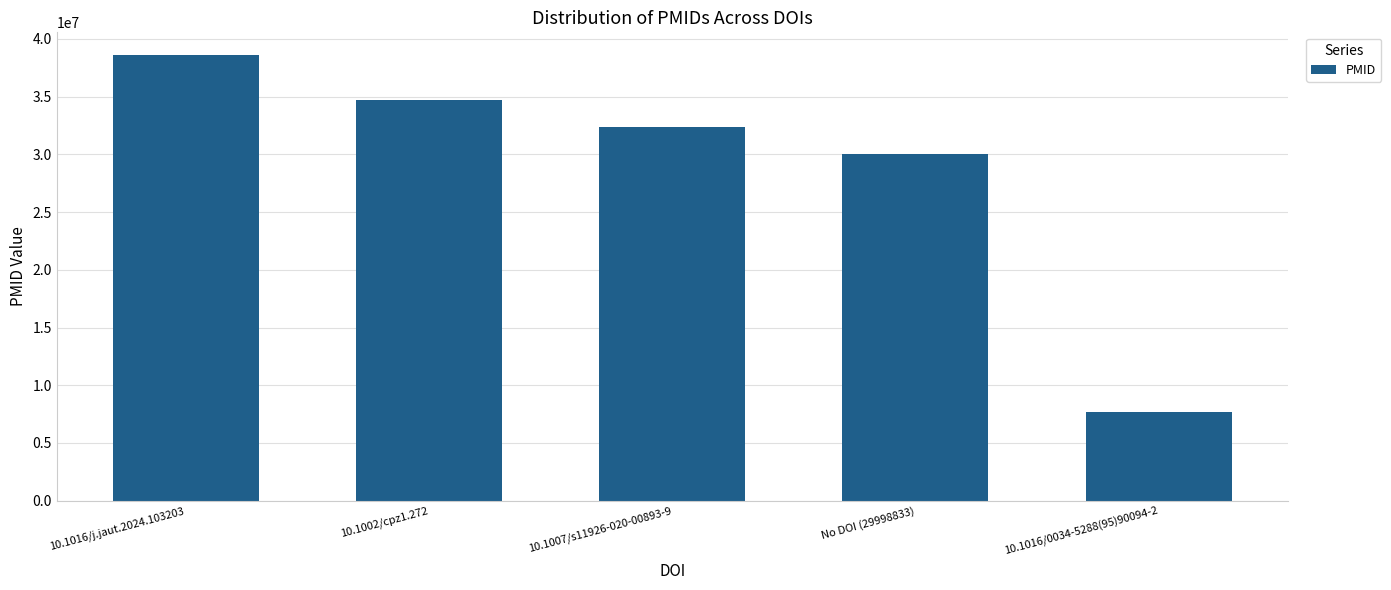

At which label is the value closest to 23176398?

No DOI (29998833)